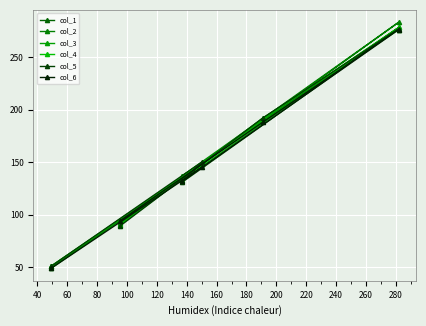

How many lines are shown in the chart?

6